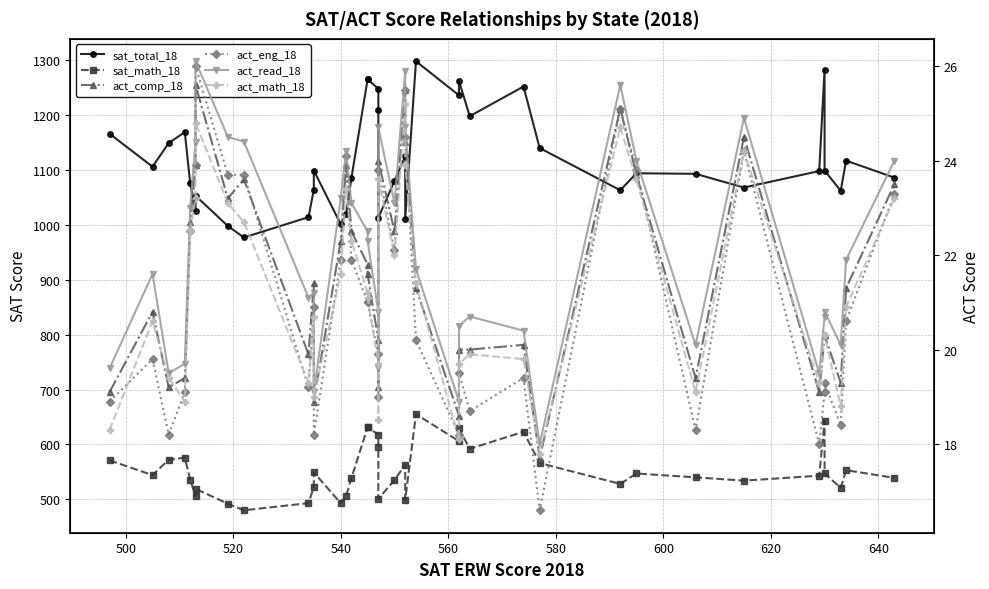

Is it true that act_read_18 equals 39.0 at 16?

False